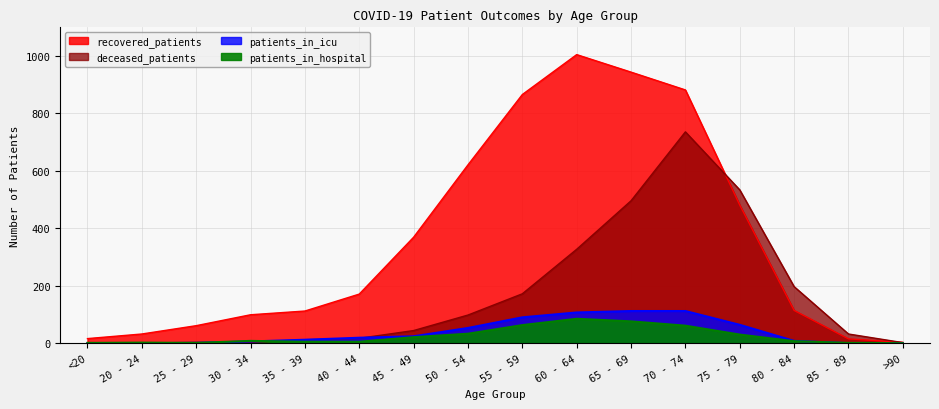

At which category is the sum across all series the highest?

70 - 74